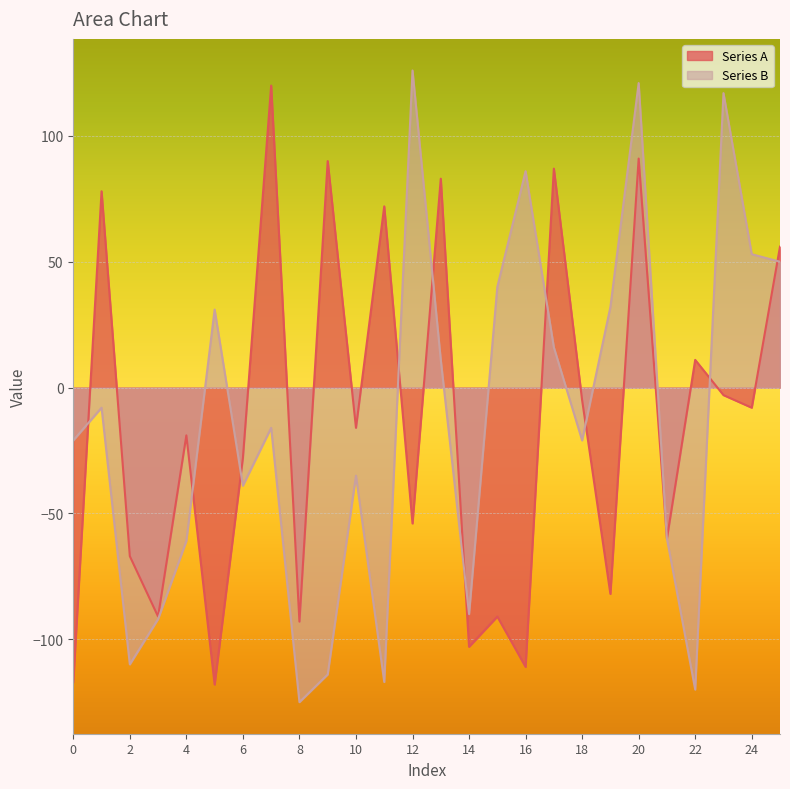

At which category is the sum across all series the highest?

20